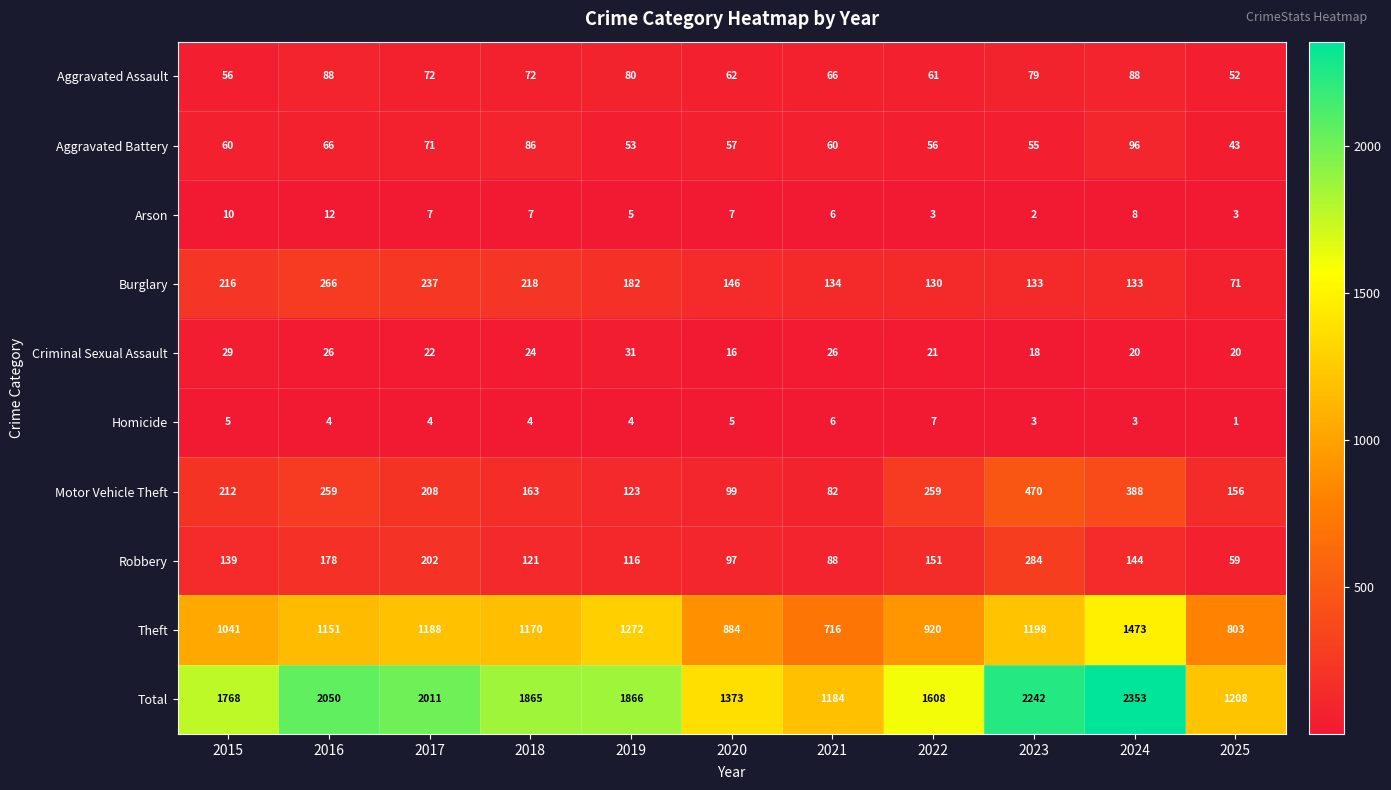

What is the total value across all series at 2021?

2368